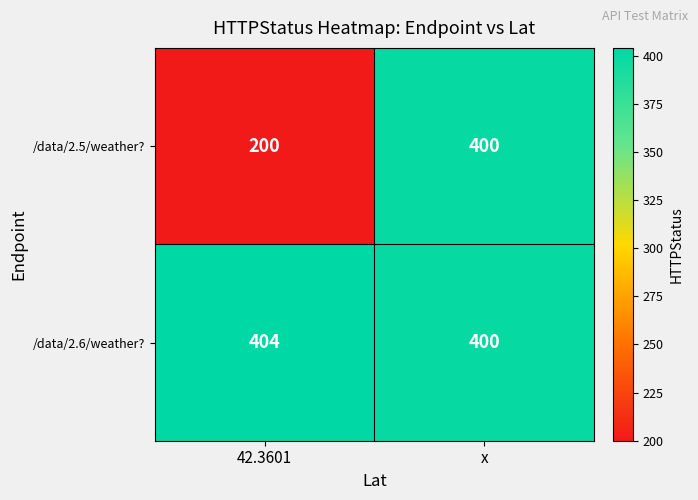

Reading right to left, extract all data points from this chart.

/data/2.5/weather?: x=400	42.3601=200
/data/2.6/weather?: x=400	42.3601=404